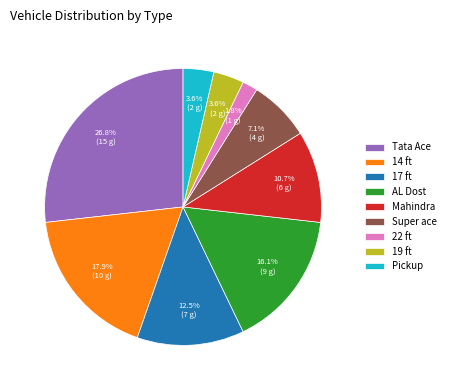

Is the sum of Pickup and 17 ft greater than half?

No